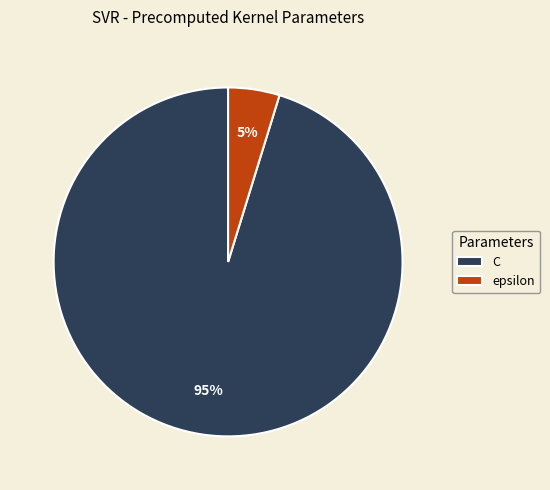

True or false: C accounts for 95% of the total.

True